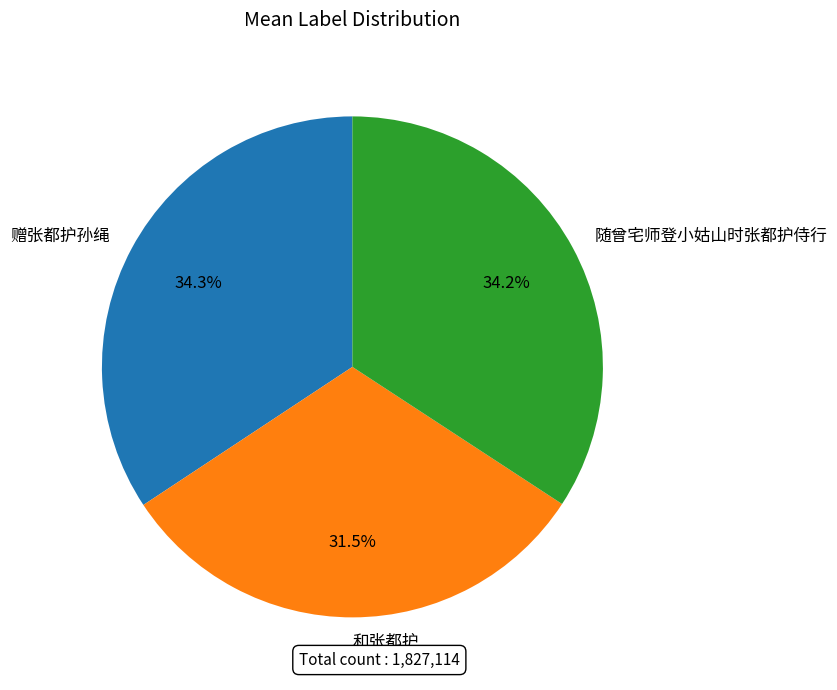

To the nearest percent, what is the combined percentage of 和张都护 and 随曾宅师登小姑山时张都护侍行?

66%